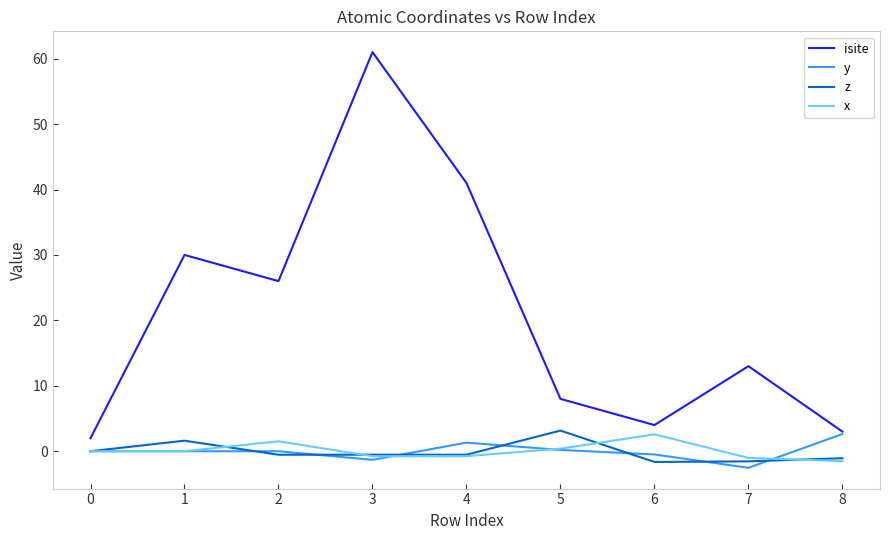

What is the difference between the highest and lowest values at 0?

2.0